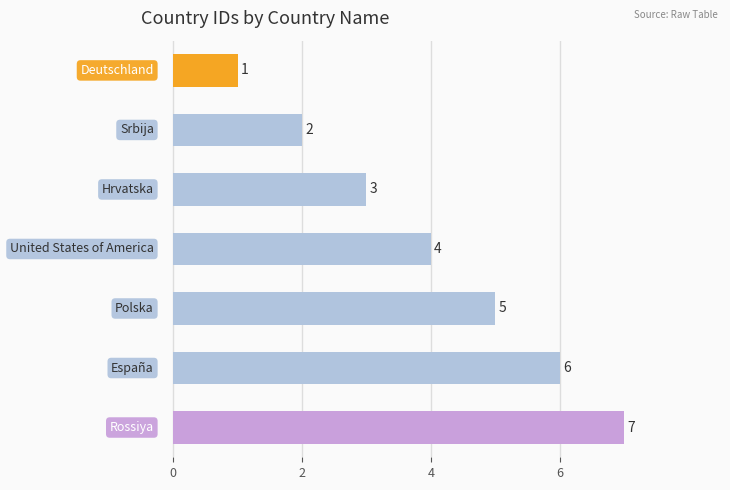

What is the value of the 2nd bar from the top?

2